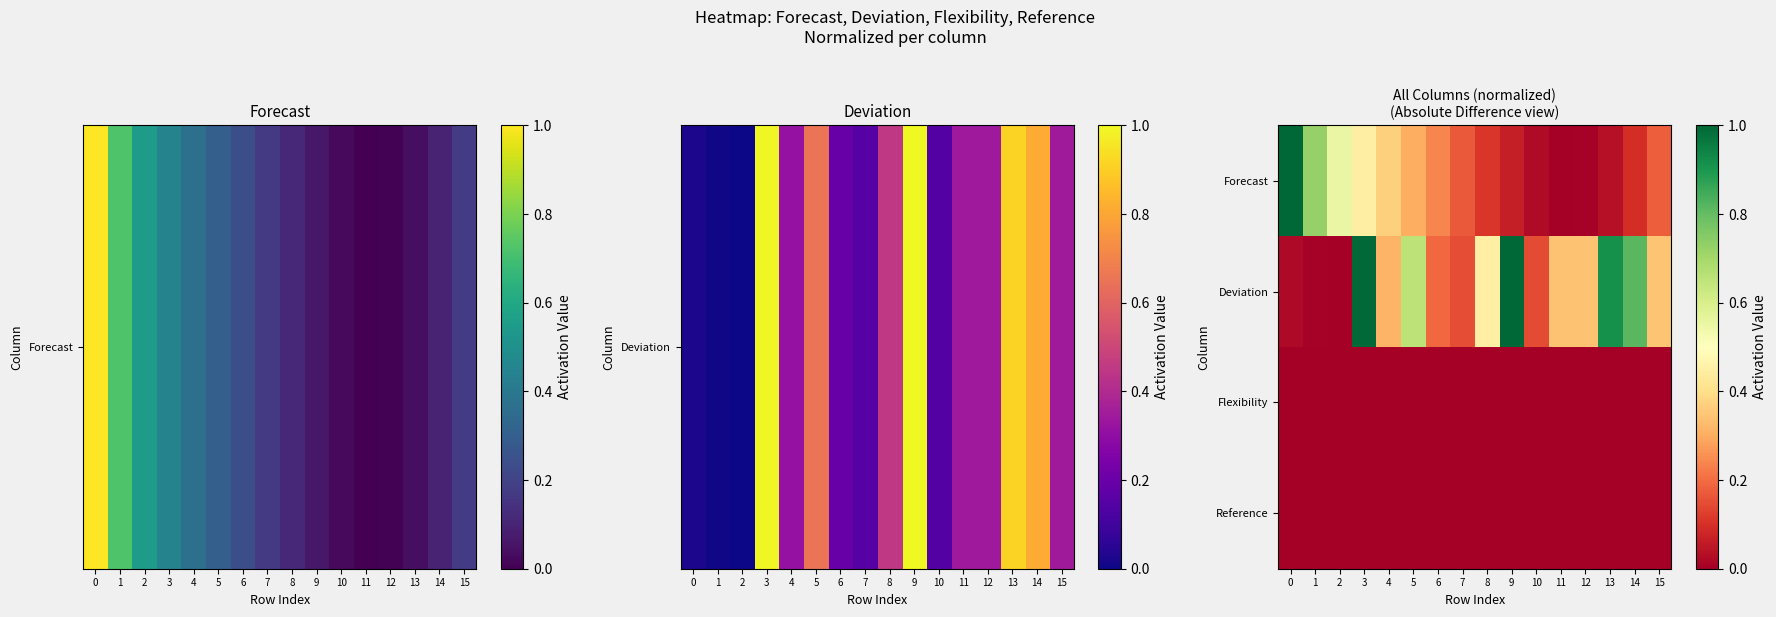

What is the difference between the highest and lowest values at 1?

0.7